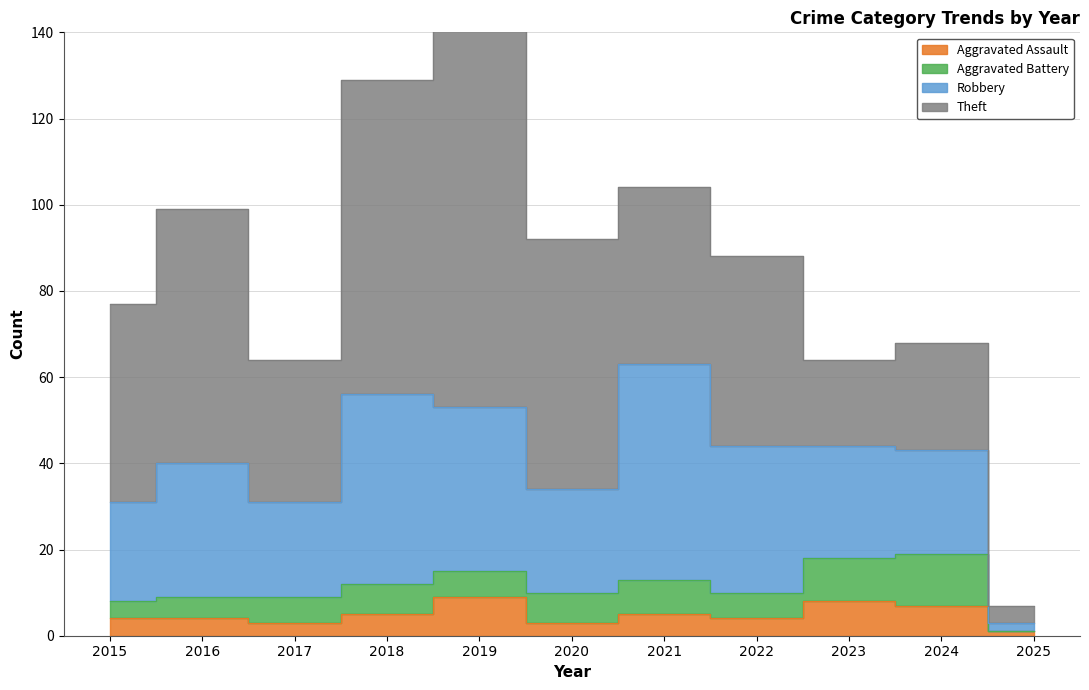

What is the difference between the maximum and minimum values in the Robbery series?

48